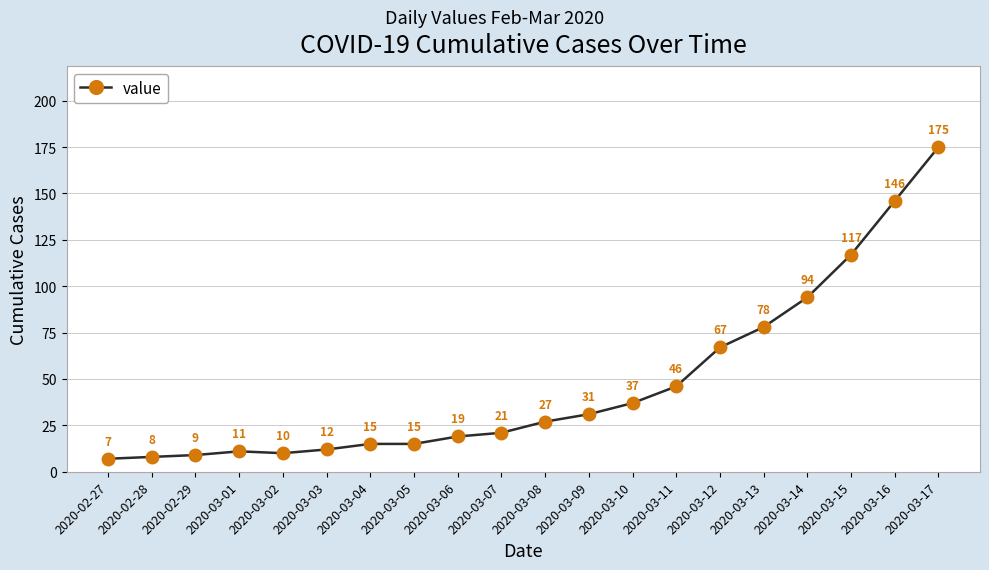

What is the ratio of the value at 2020-03-05 to the value at 2020-03-11?

0.3